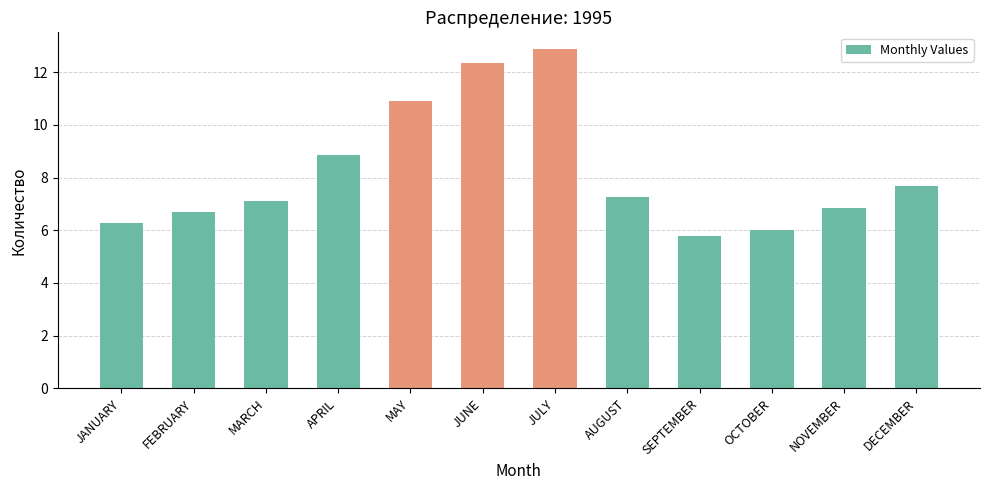

How many values exceed 7?

7